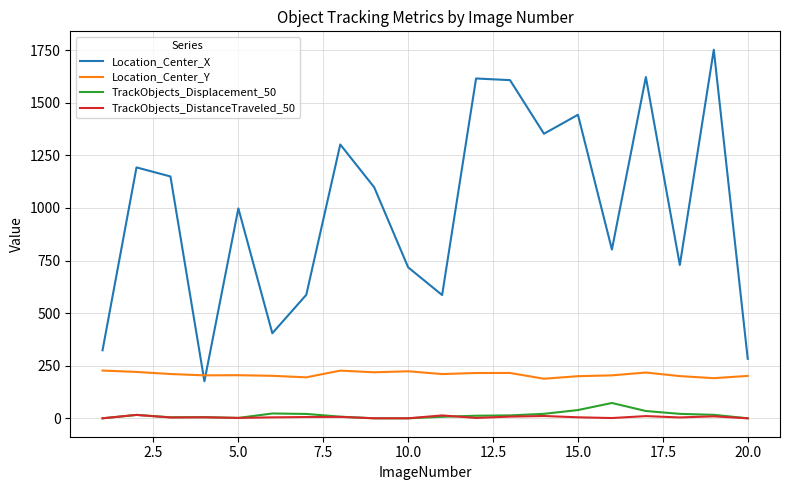

What is the minimum value for Location_Center_Y?

188.0